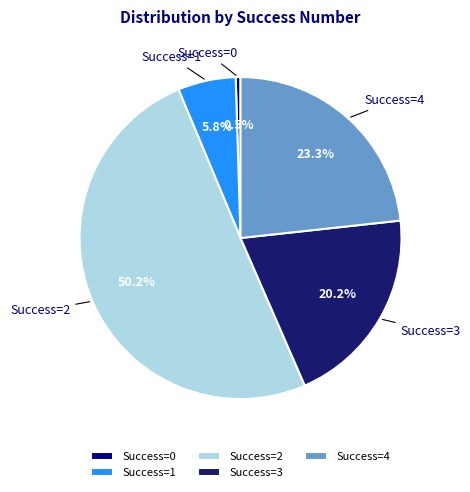

How much of the chart is everything except Success=3?

79.8%